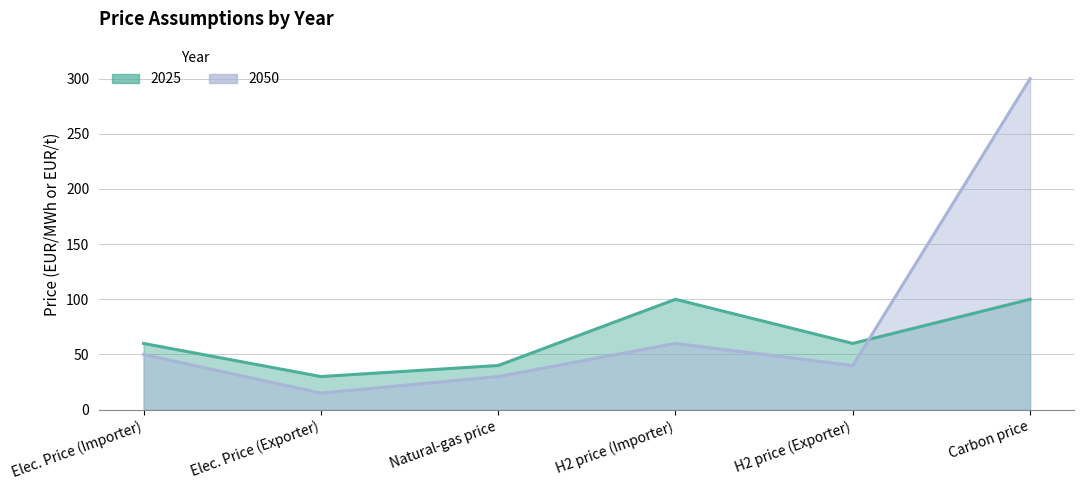

The value of 2025 at Elec. Price (Importer) is 60. True or false?

True